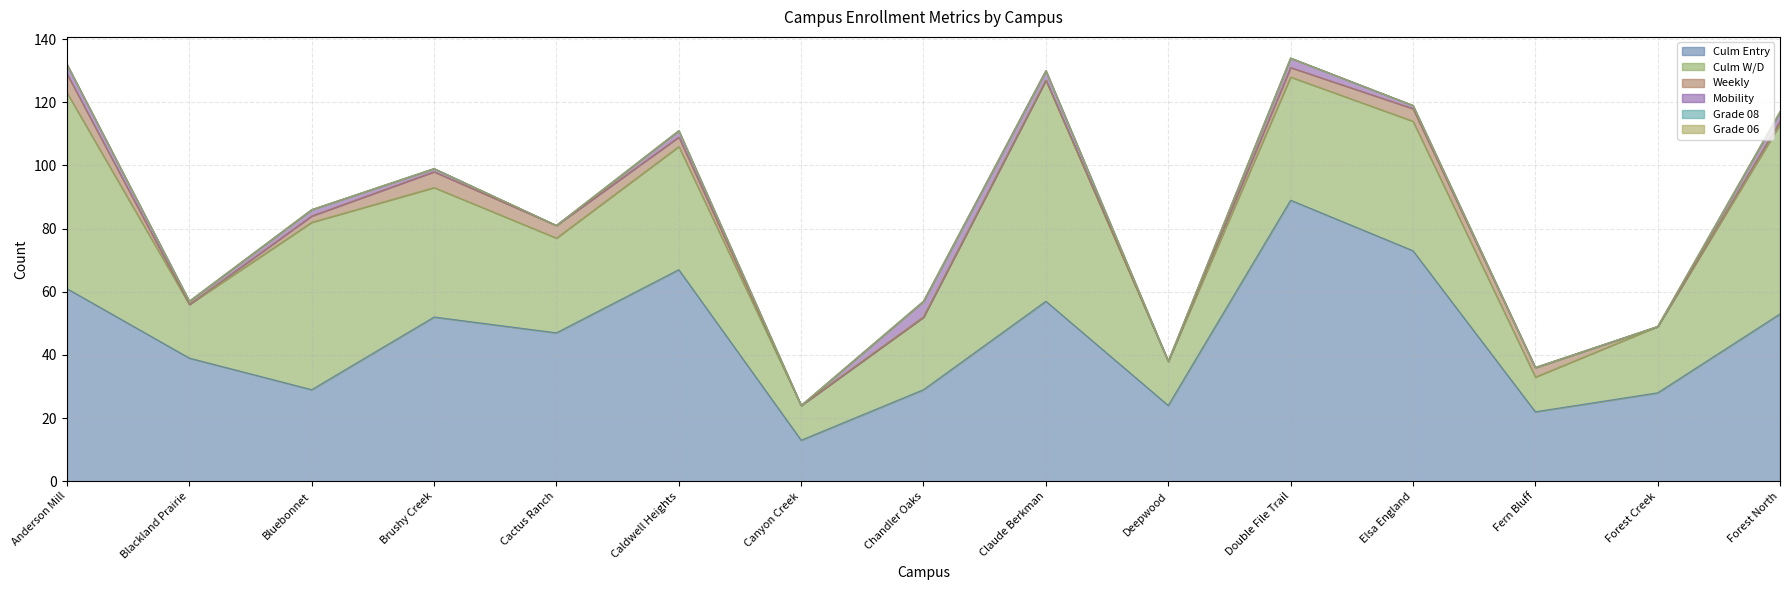

How many categories are shown in the chart?

15